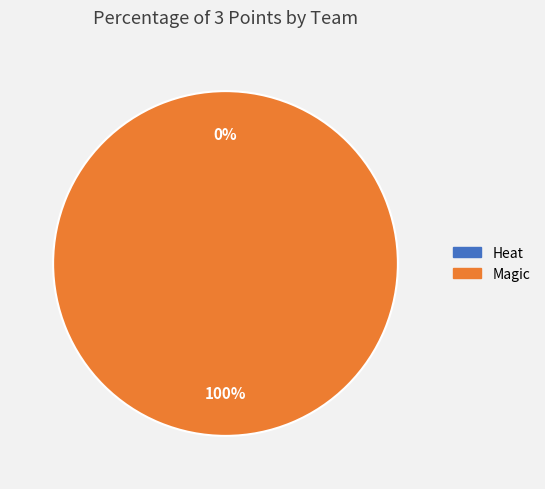

How many slices are in this pie chart?

2